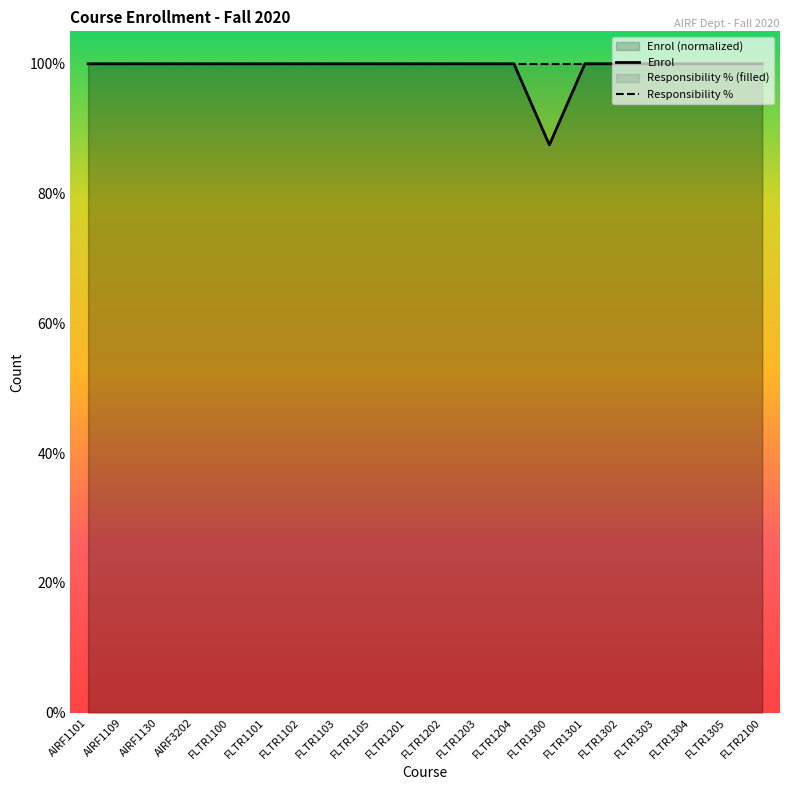

How many lines are shown in the chart?

2